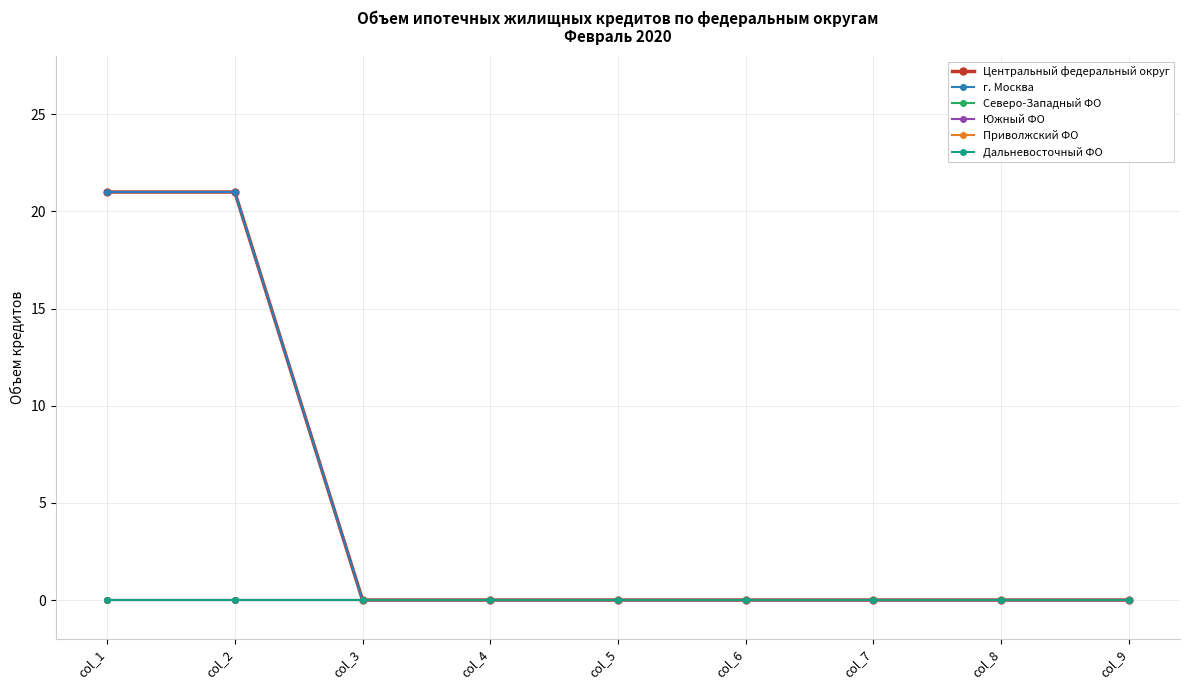

Does the chart have visible grid lines?

Yes